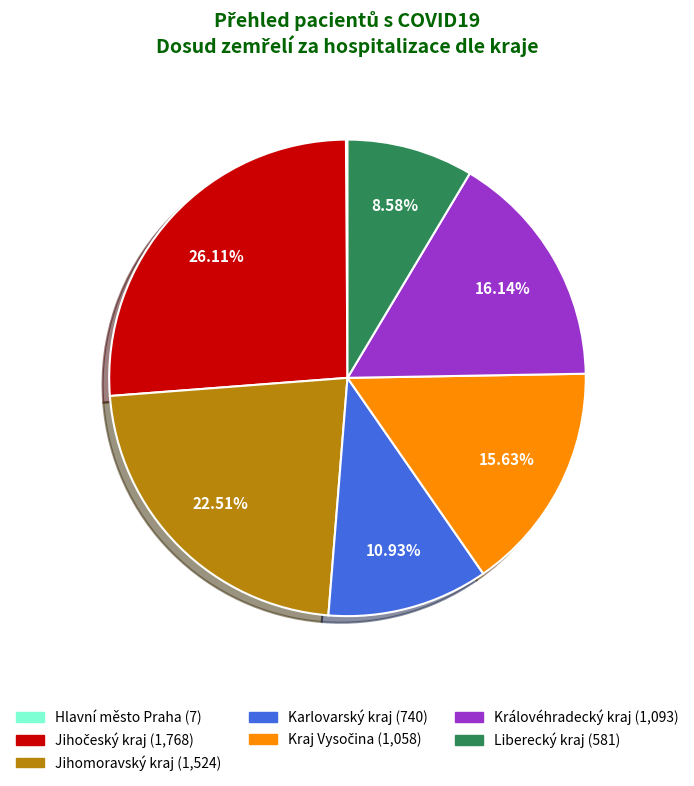

Is there any slice that represents more than half of the pie?

No